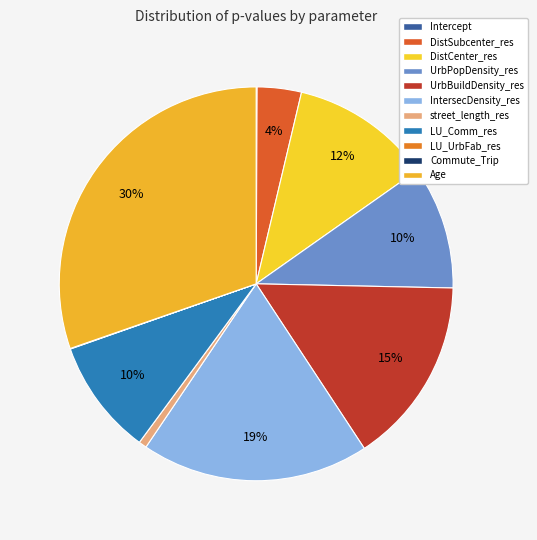

The LU_UrbFab_res slice represents 1% of the pie. True or false?

False